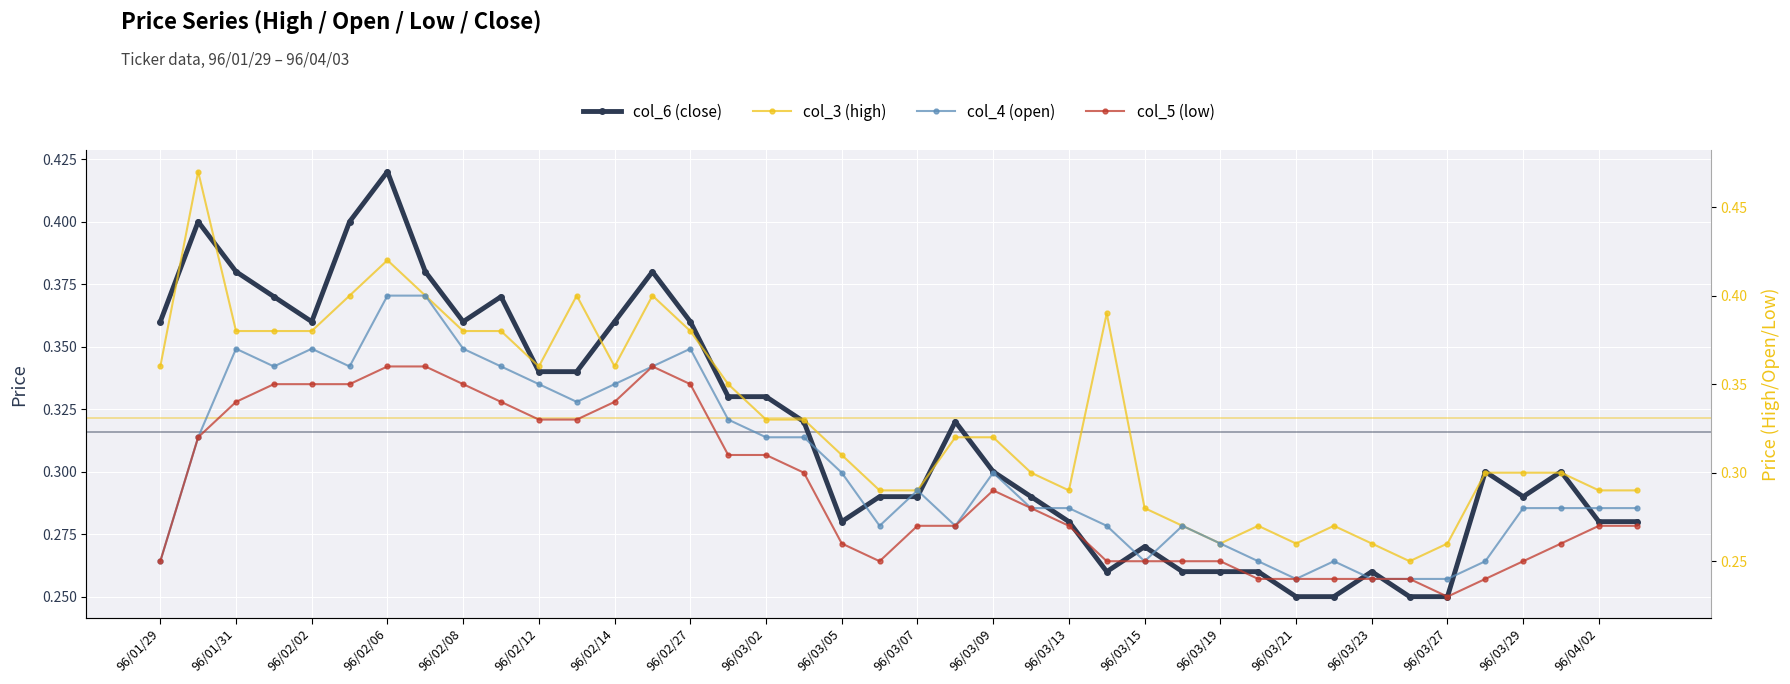

Reading left to right, what are all the values shown in this chart?

col_6 (close): 0.4	0.4	0.4	0.4	0.4	0.4	0.4	0.4	0.4	0.4	0.3	0.3	0.4	0.4	0.4	0.3	0.3	0.3	0.3	0.3	0.3	0.3	0.3	0.3	0.3	0.3	0.3	0.3	0.3	0.3	0.2	0.2	0.3	0.2	0.2	0.3	0.3	0.3	0.3	0.3
col_3 (high): 0.4	0.5	0.4	0.4	0.4	0.4	0.4	0.4	0.4	0.4	0.4	0.4	0.4	0.4	0.4	0.3	0.3	0.3	0.3	0.3	0.3	0.3	0.3	0.3	0.3	0.4	0.3	0.3	0.3	0.3	0.3	0.3	0.3	0.2	0.3	0.3	0.3	0.3	0.3	0.3
col_4 (open): 0.2	0.3	0.4	0.4	0.4	0.4	0.4	0.4	0.4	0.4	0.3	0.3	0.3	0.4	0.4	0.3	0.3	0.3	0.3	0.3	0.3	0.3	0.3	0.3	0.3	0.3	0.2	0.3	0.3	0.2	0.2	0.2	0.2	0.2	0.2	0.2	0.3	0.3	0.3	0.3
col_5 (low): 0.2	0.3	0.3	0.3	0.3	0.3	0.4	0.4	0.3	0.3	0.3	0.3	0.3	0.4	0.3	0.3	0.3	0.3	0.3	0.2	0.3	0.3	0.3	0.3	0.3	0.2	0.2	0.2	0.2	0.2	0.2	0.2	0.2	0.2	0.2	0.2	0.2	0.3	0.3	0.3